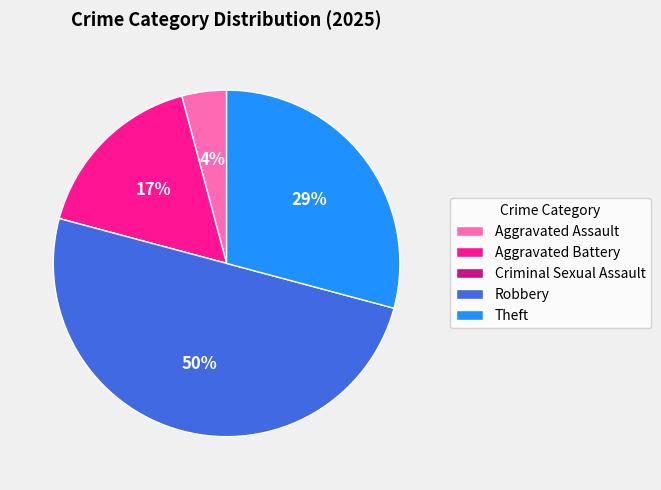

Does Theft represent more than half of the total?

No